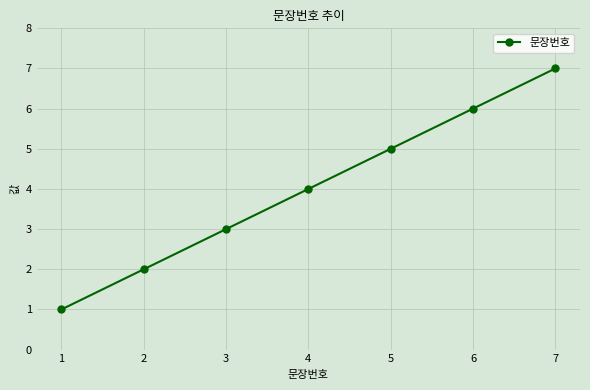

True or false: there are more than 2 points higher than both neighbors.

False